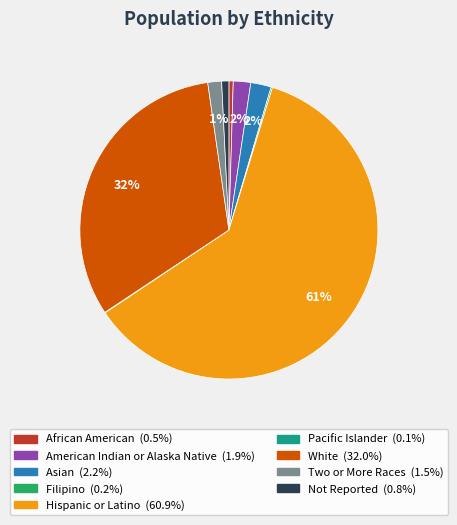

To the nearest percent, what is the average slice percentage?

11%